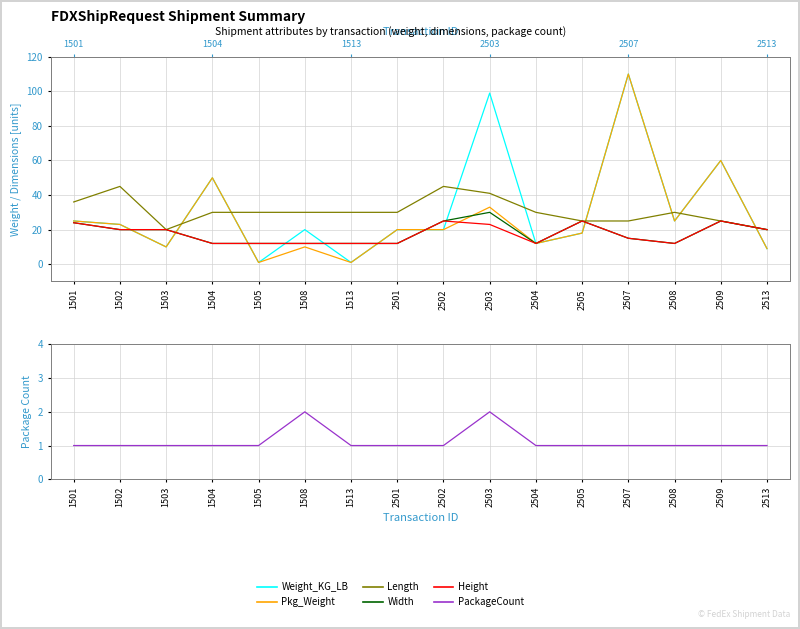

What is the difference between the maximum and minimum values in the Weight_KG_LB series?

109